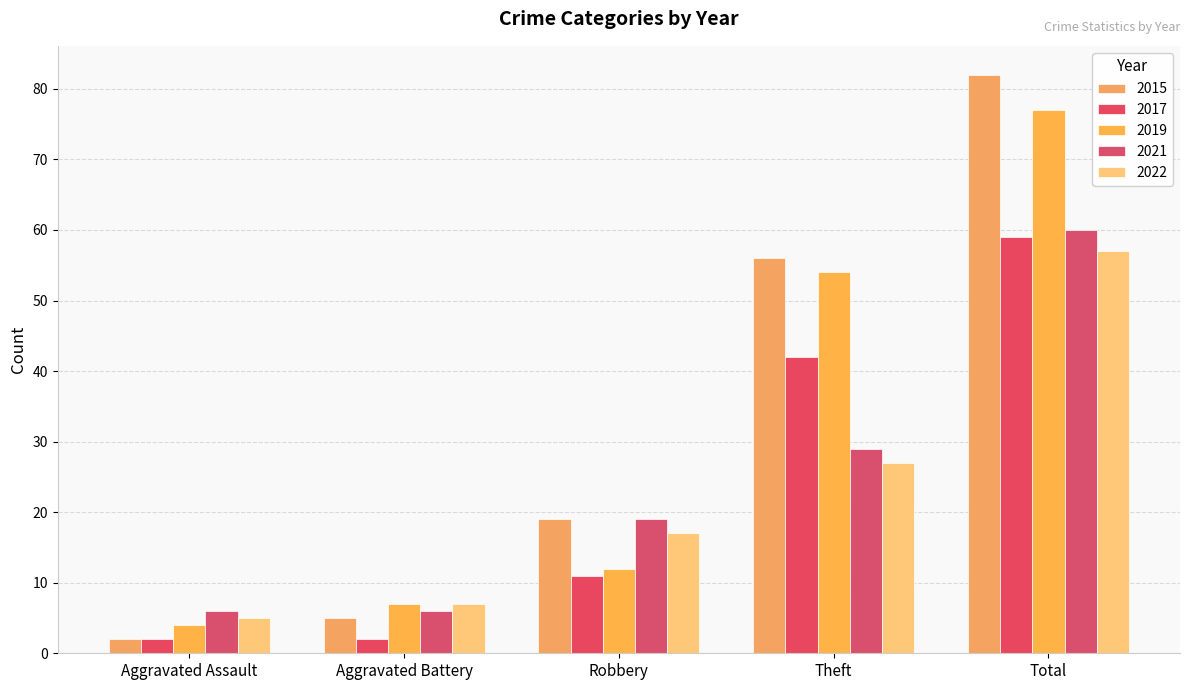

The value of 2022 at Robbery is 6. True or false?

False